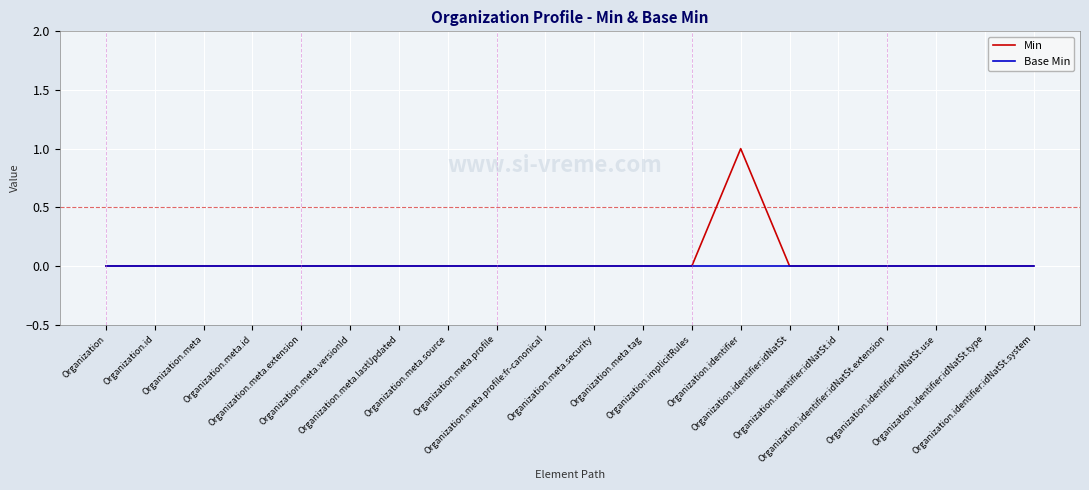

Which series has the widest spread of values?

Min